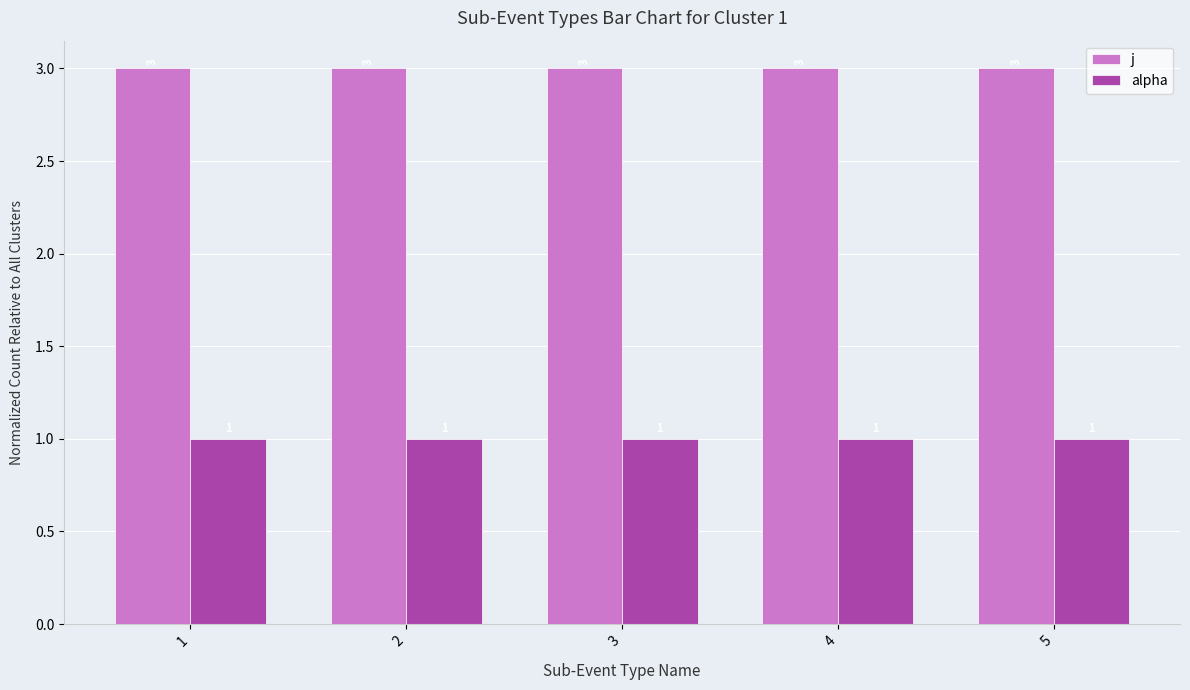

The alpha series shows 2 at 5. True or false?

False